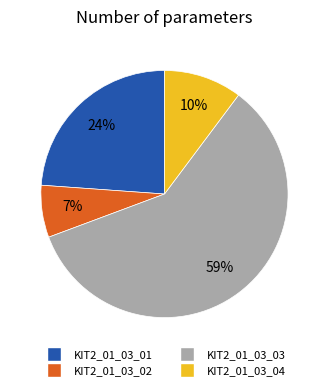

To the nearest percent, what is the difference between the largest and smallest slice percentages?

52%